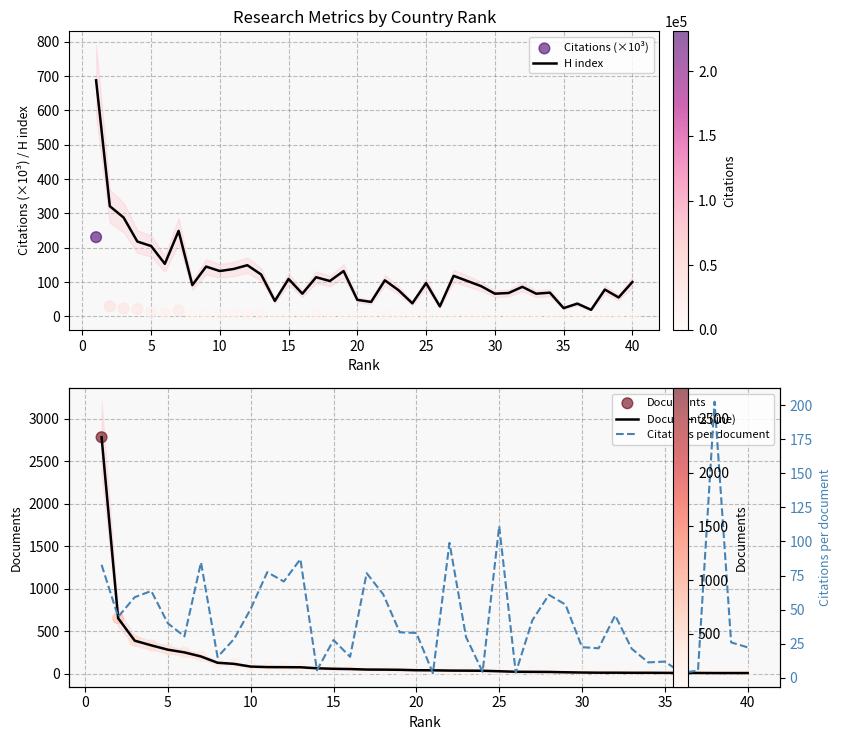

At how many categories does at least one series exceed 434?

2